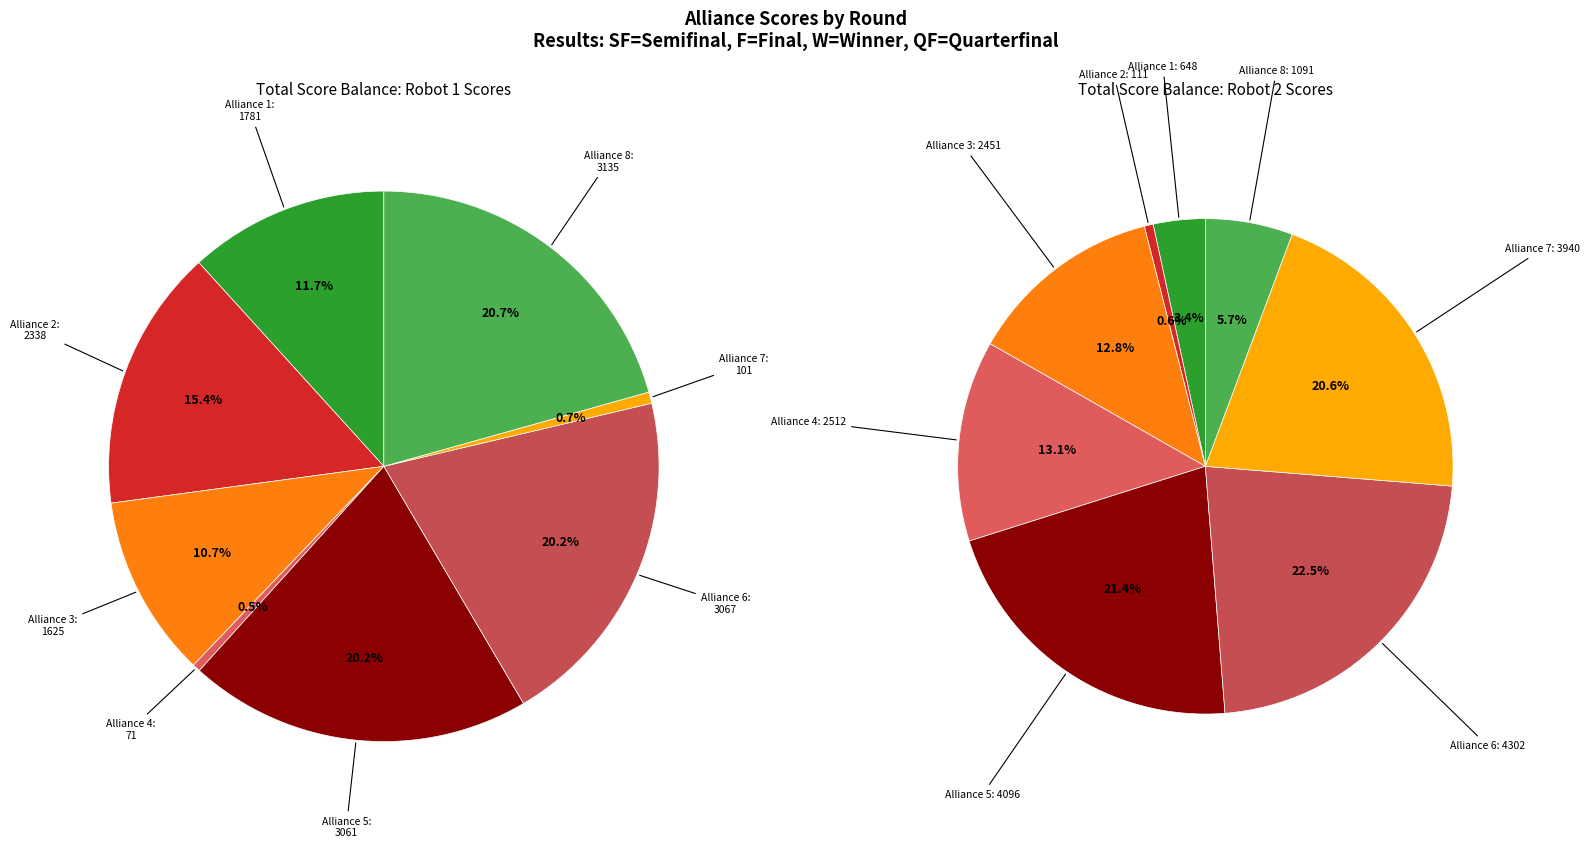

Between 5 and 1, which is larger?

5